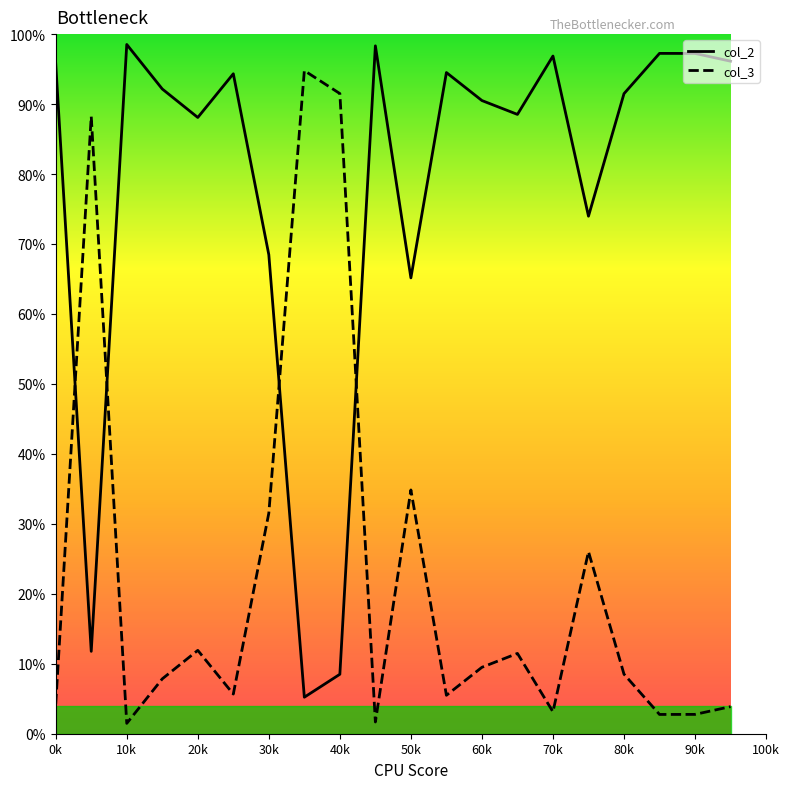

Is this an area chart (filled region under the line)?

Yes